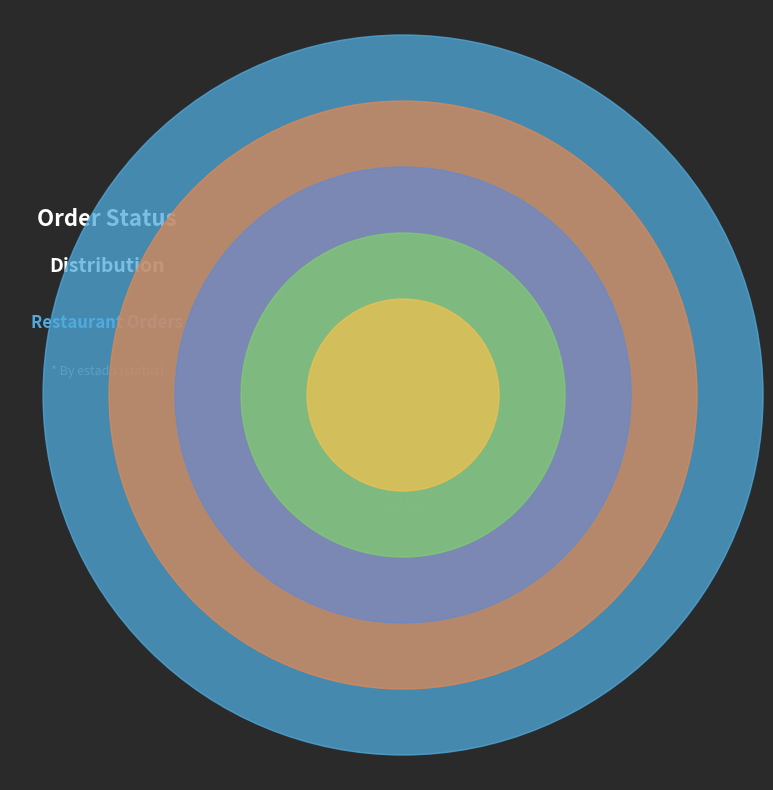

Combined, do hecho and preparando account for over 50%?

No